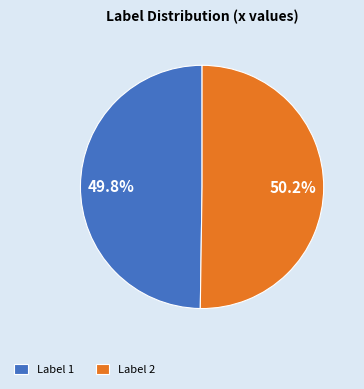

Does any single category account for the majority?

Yes